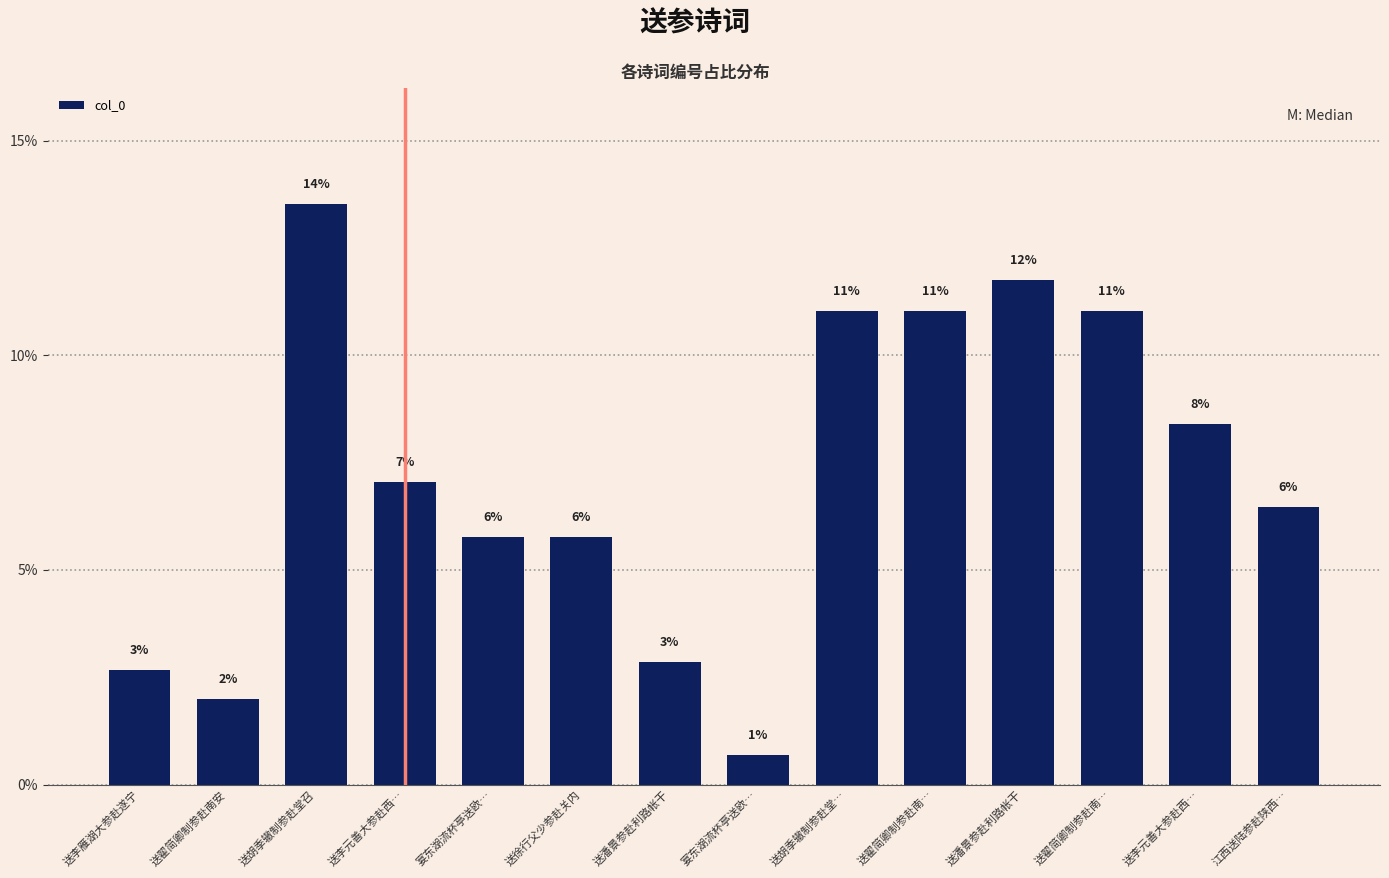

Are the bars horizontal?

No